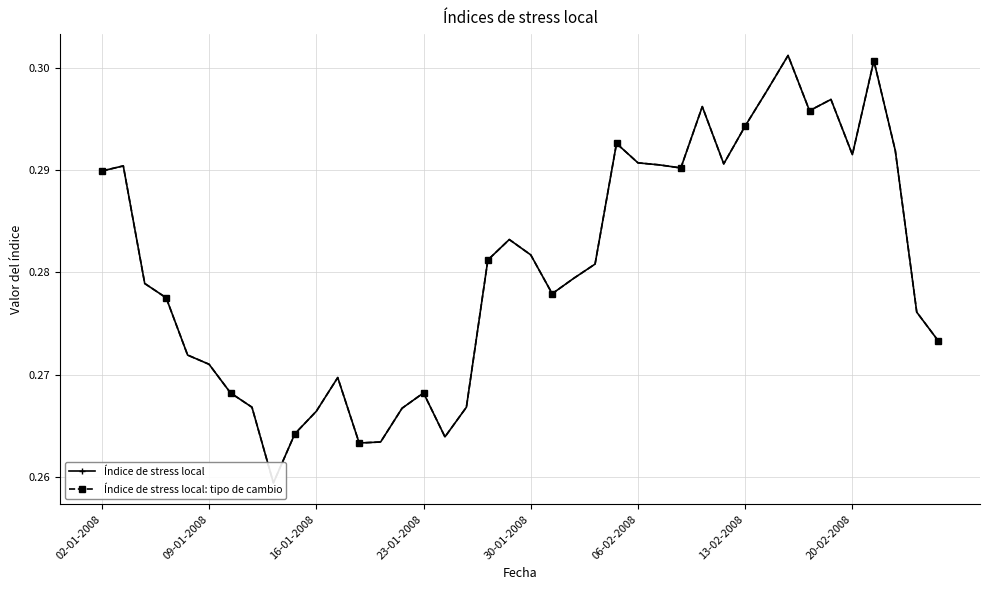

Count the Índice de stress local values in the range 0 to 1.

40